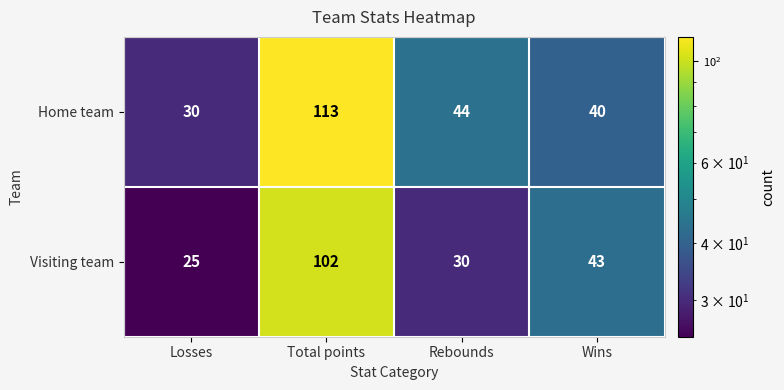

What is the average value of the Visiting team series?

50